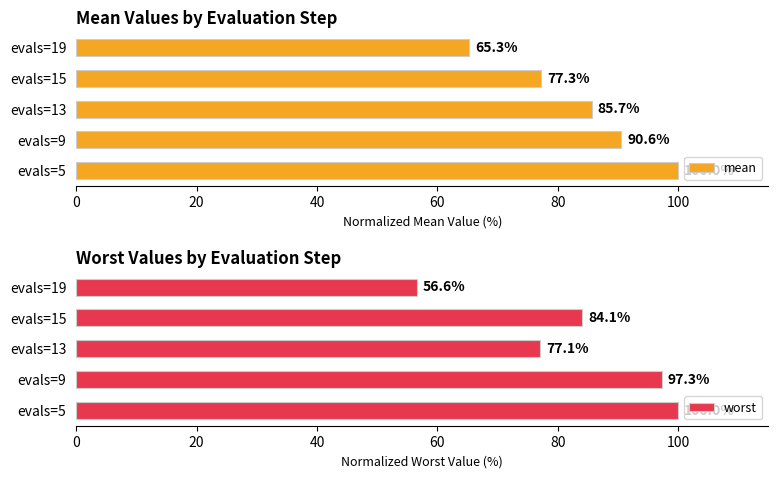

Reading right to left, extract all data points from this chart.

mean: 65.3	77.3	85.7	90.6	100.0
worst: 56.6	84.1	77.1	97.3	100.0